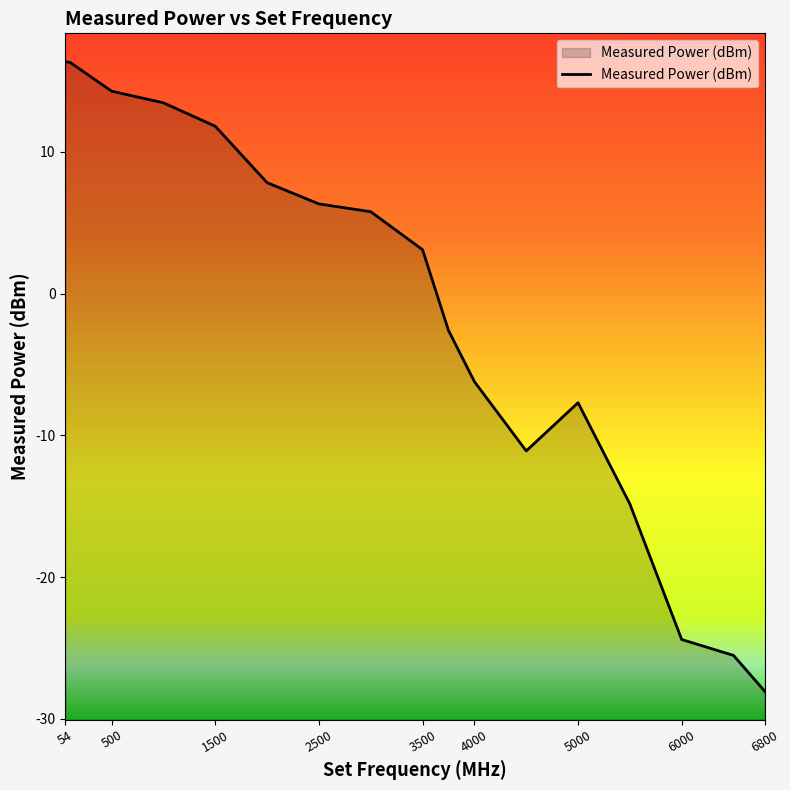

List the labels in order of value, smallest first.

6800, 6500, 6000, 5500, 4500, 5000, 4000, 3750, 3500, 3000, 2500, 2000, 1500, 1000, 500, 100, 54